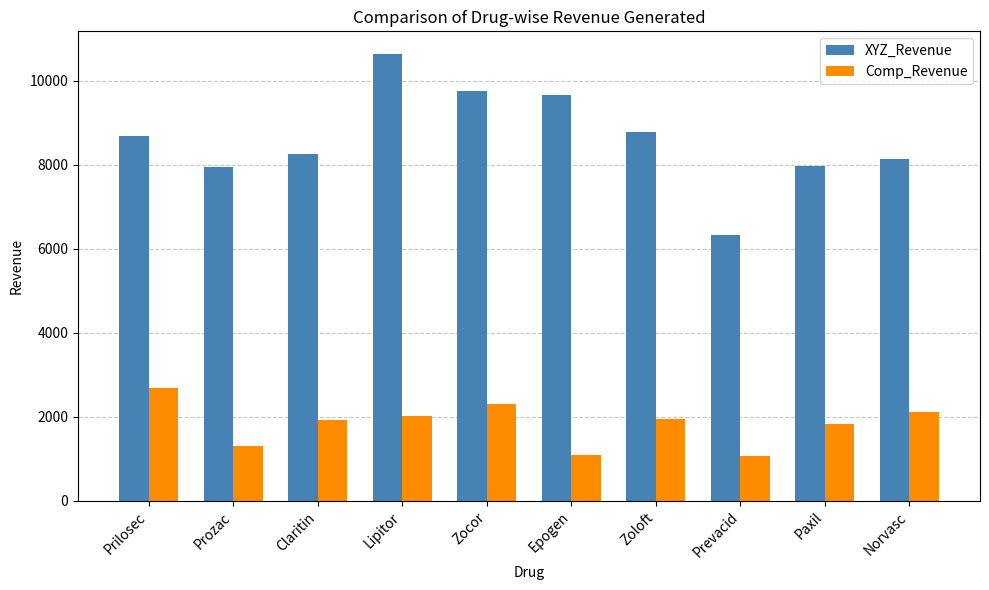

What is the smallest value displayed?

1058